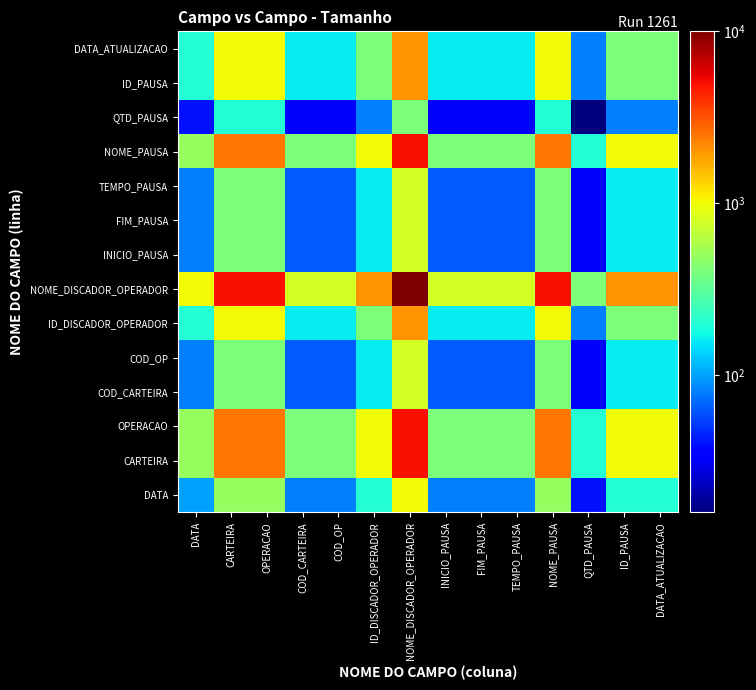

At which category is the sum across all series the highest?

NOME_DISCADOR_OPERADOR